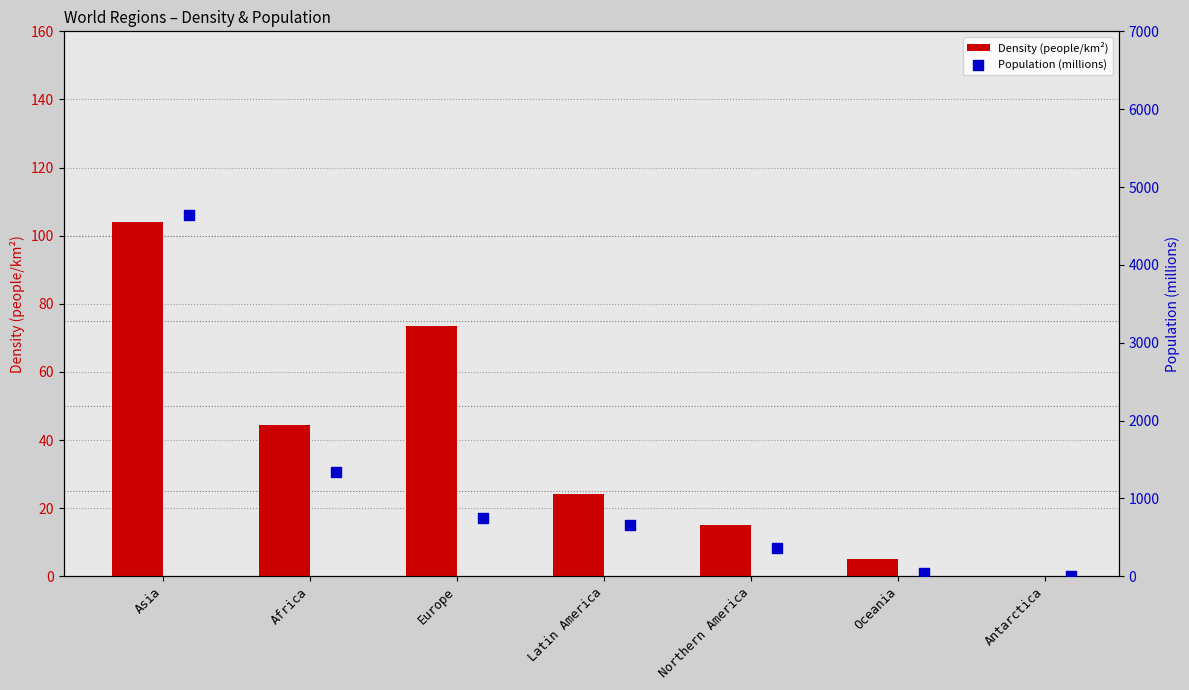

At how many categories does at least one series exceed 3759?

1